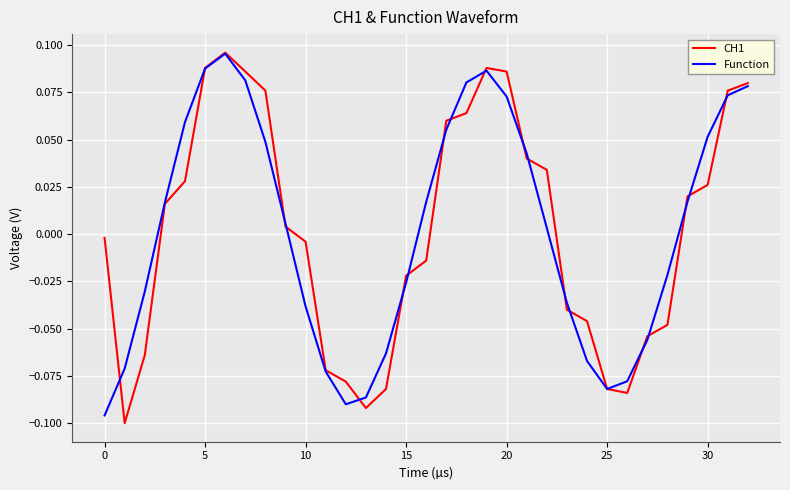

Reading left to right, list all the values displayed in this chart.

CH1: -0.0	-0.1	-0.1	0.0	0.0	0.1	0.1	0.1	0.1	0.0	-0.0	-0.1	-0.1	-0.1	-0.1	-0.0	-0.0	0.1	0.1	0.1	0.1	0.0	0.0	-0.0	-0.0	-0.1	-0.1	-0.1	-0.0	0.0	0.0	0.1	0.1
Function: -0.1	-0.1	-0.0	0.0	0.1	0.1	0.1	0.1	0.0	0.0	-0.0	-0.1	-0.1	-0.1	-0.1	-0.0	0.0	0.1	0.1	0.1	0.1	0.0	0.0	-0.0	-0.1	-0.1	-0.1	-0.1	-0.0	0.0	0.1	0.1	0.1